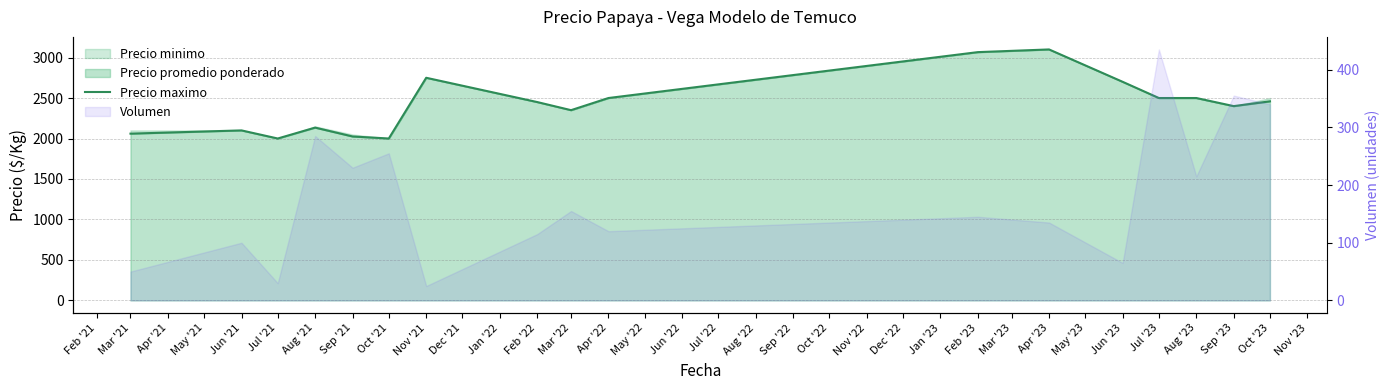

What is the label of the 9th point from the right?

Mar '22